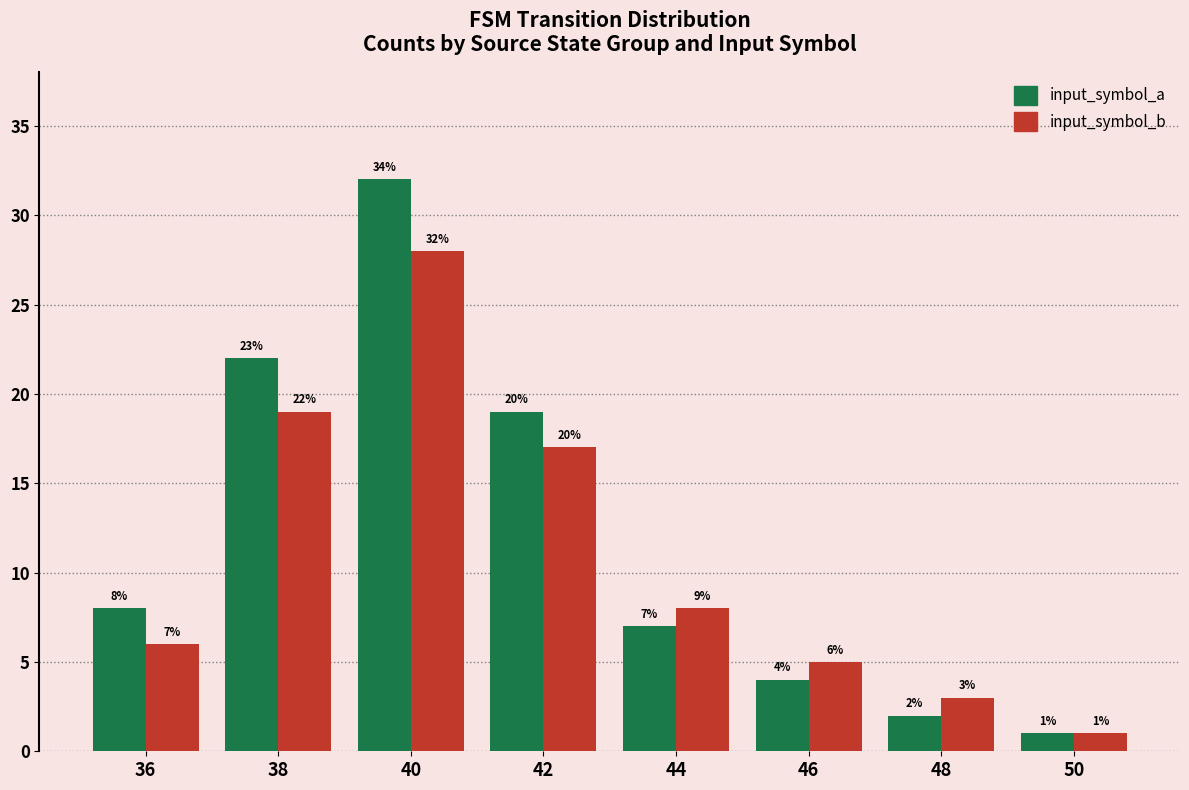

Which series changed the most between 38 and 50?

input_symbol_a